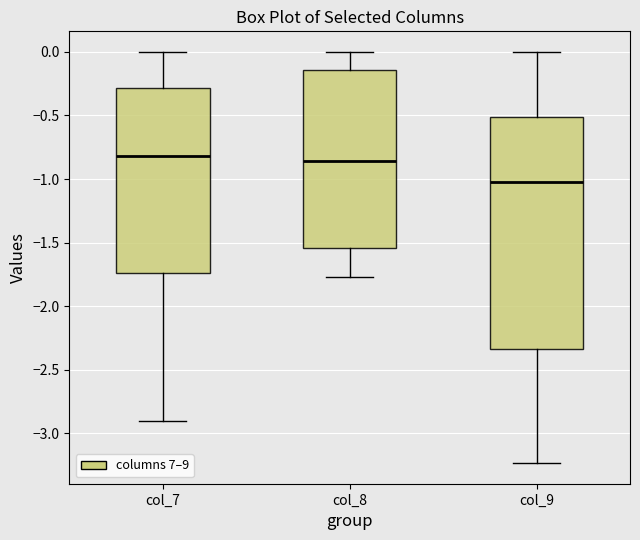

Which box has the lowest median line?

col_9